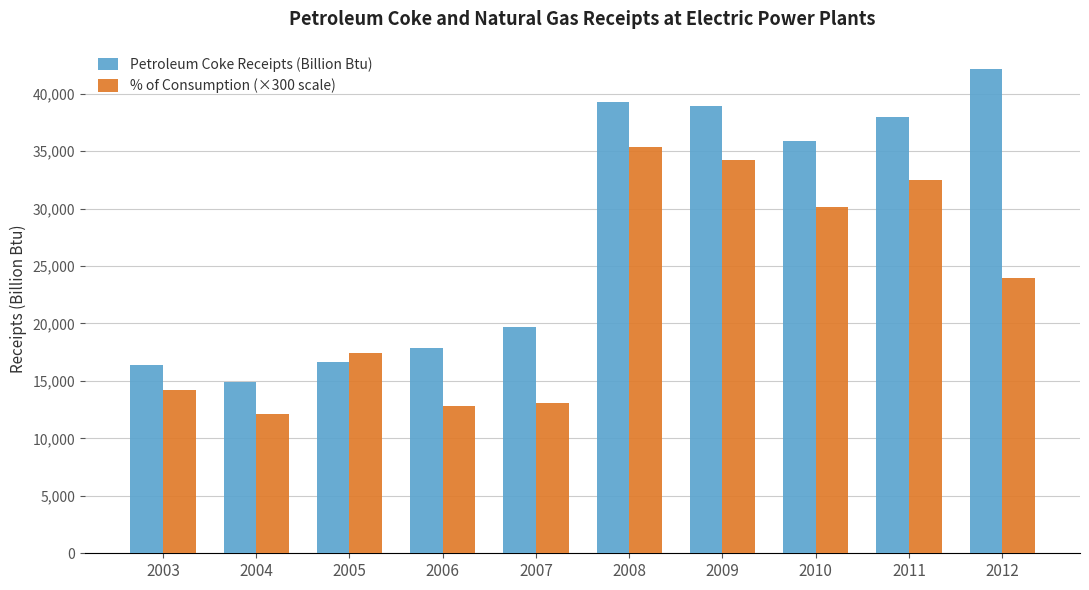

Rank the series at 2009 from lowest to highest value.

% of Consumption (×300 scale), Petroleum Coke Receipts (Billion Btu)